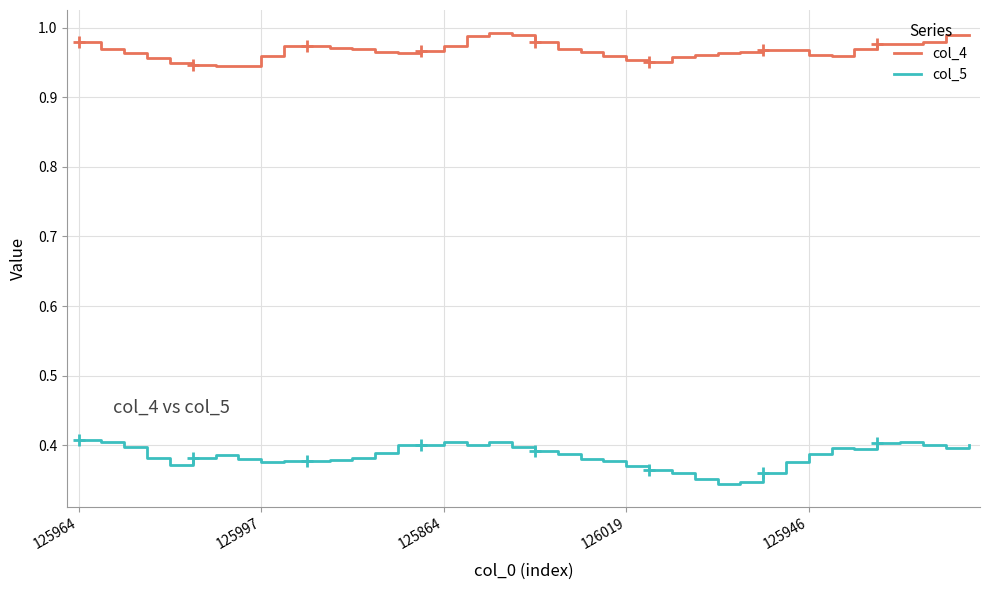

What is the highest value of the col_5 series?

0.4